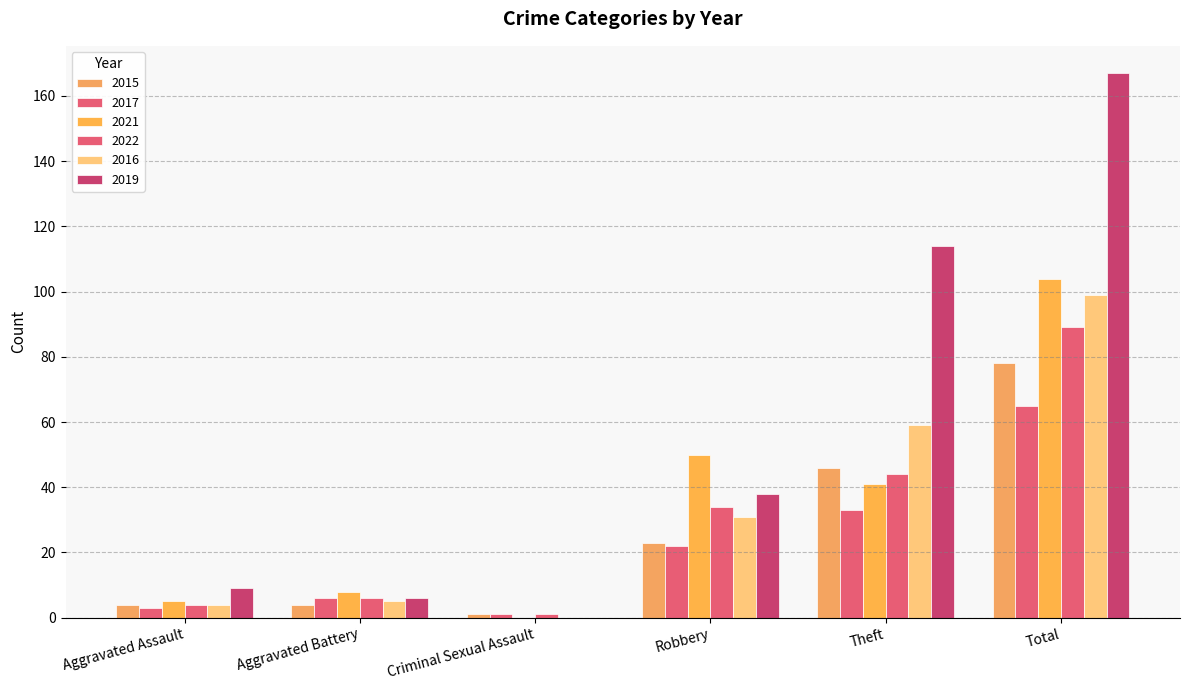

How many groups of bars are there?

6